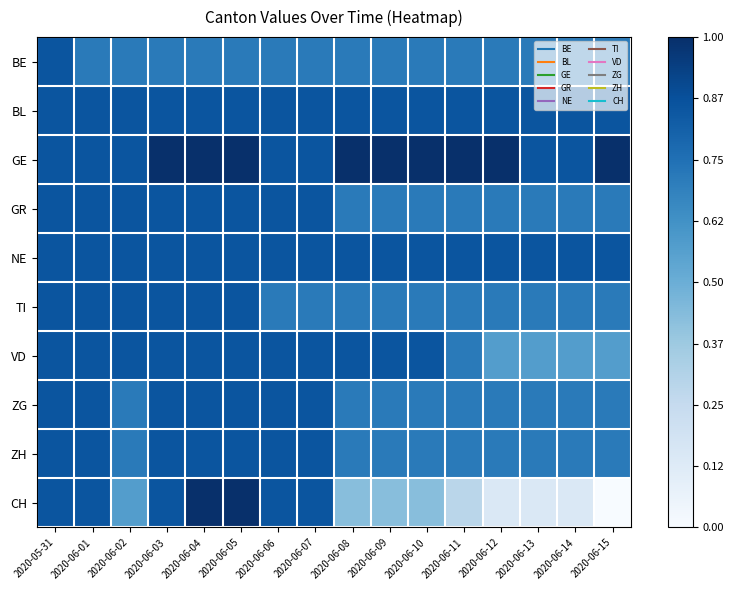

Which series has the widest spread of values?

CH